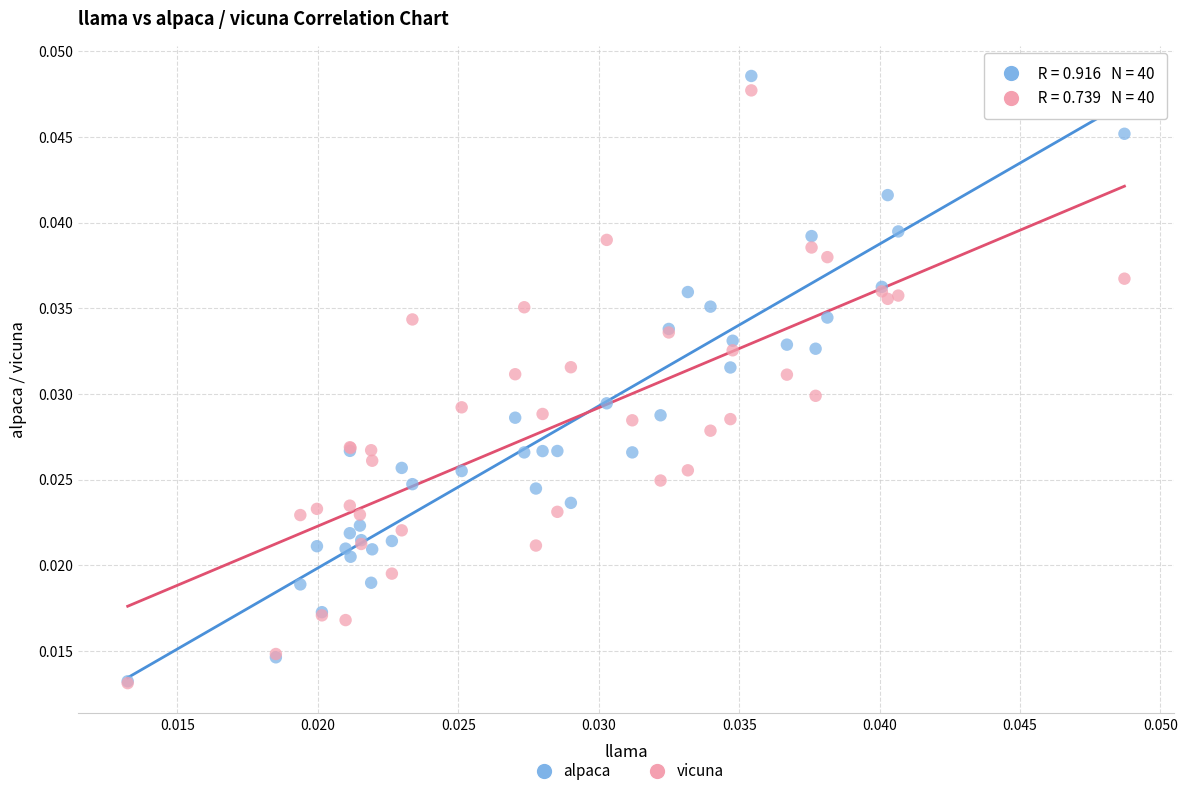

What are all the series names shown in the legend?

alpaca, vicuna